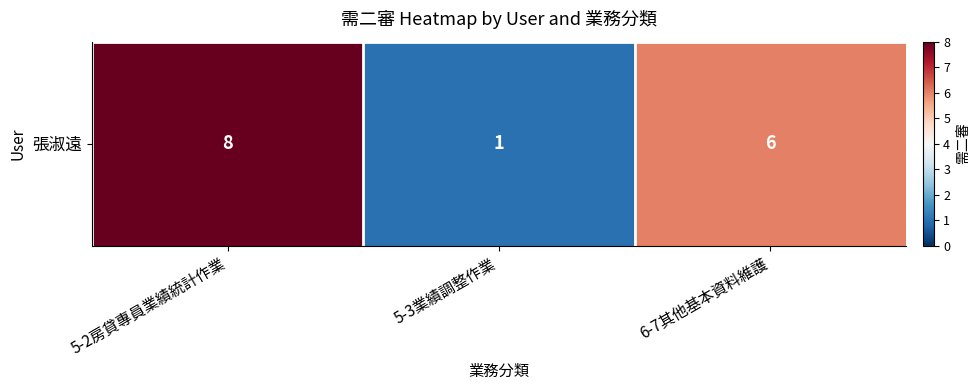

The value at 6-7其他基本資料維護 is 6. True or false?

True